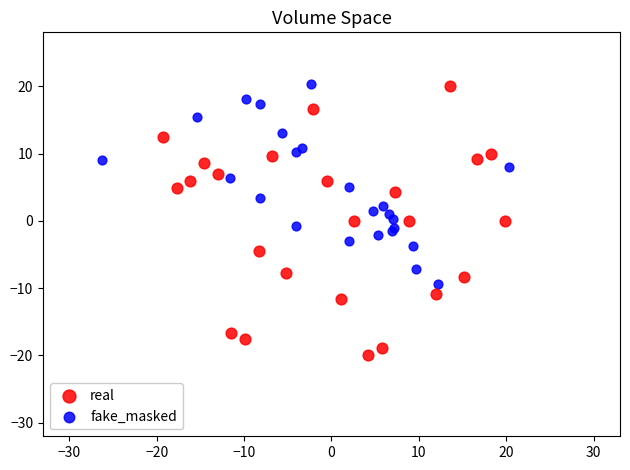

Which series has the largest Y range (max minus min)?

real